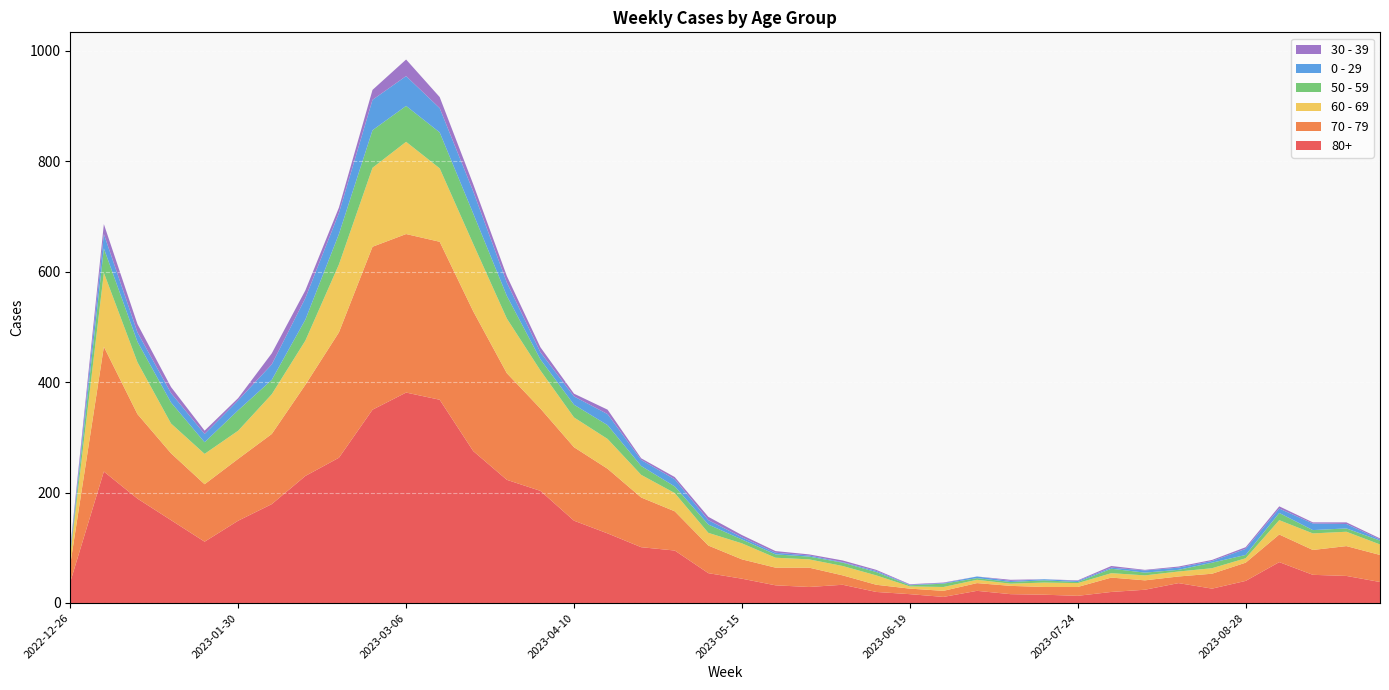

Reading left to right, list all the values displayed in this chart.

80+: 2022-12-26=38	2023-01-02=238	2023-01-09=189	2023-01-16=150	2023-01-23=111	2023-01-30=149	2023-02-06=179	2023-02-13=230	2023-02-20=263	2023-02-27=350	2023-03-06=381	2023-03-13=368	2023-03-20=275	2023-03-27=223	2023-04-03=203	2023-04-10=149	2023-04-17=126	2023-04-24=101	2023-05-01=95	2023-05-08=54	2023-05-15=44	2023-05-22=32	2023-05-29=29	2023-06-05=33	2023-06-12=20	2023-06-19=16	2023-06-26=11	2023-07-03=22	2023-07-10=16	2023-07-17=15	2023-07-24=13	2023-07-31=20	2023-08-07=24	2023-08-14=36	2023-08-21=26	2023-08-28=40	2023-09-04=74	2023-09-11=51	2023-09-18=49	2023-09-25=38
70 - 79: 2022-12-26=32	2023-01-02=226	2023-01-09=153	2023-01-16=121	2023-01-23=104	2023-01-30=112	2023-02-06=127	2023-02-13=165	2023-02-20=227	2023-02-27=295	2023-03-06=287	2023-03-13=286	2023-03-20=253	2023-03-27=193	2023-04-03=149	2023-04-10=133	2023-04-17=117	2023-04-24=90	2023-05-01=71	2023-05-08=50	2023-05-15=35	2023-05-22=32	2023-05-29=35	2023-06-05=17	2023-06-12=13	2023-06-19=10	2023-06-26=11	2023-07-03=14	2023-07-10=15	2023-07-17=14	2023-07-24=16	2023-07-31=26	2023-08-07=17	2023-08-14=12	2023-08-21=27	2023-08-28=33	2023-09-04=50	2023-09-11=45	2023-09-18=54	2023-09-25=49
60 - 69: 2022-12-26=16	2023-01-02=134	2023-01-09=94	2023-01-16=54	2023-01-23=55	2023-01-30=51	2023-02-06=72	2023-02-13=80	2023-02-20=123	2023-02-27=143	2023-03-06=167	2023-03-13=133	2023-03-20=122	2023-03-27=99	2023-04-03=69	2023-04-10=54	2023-04-17=54	2023-04-24=41	2023-05-01=33	2023-05-08=23	2023-05-15=29	2023-05-22=18	2023-05-29=15	2023-06-05=17	2023-06-12=17	2023-06-19=4	2023-06-26=7	2023-07-03=6	2023-07-10=4	2023-07-17=8	2023-07-24=7	2023-07-31=8	2023-08-07=9	2023-08-14=9	2023-08-21=10	2023-08-28=8	2023-09-04=26	2023-09-11=30	2023-09-18=26	2023-09-25=19
50 - 59: 2022-12-26=5	2023-01-02=44	2023-01-09=37	2023-01-16=38	2023-01-23=21	2023-01-30=37	2023-02-06=26	2023-02-13=38	2023-02-20=55	2023-02-27=68	2023-03-06=65	2023-03-13=65	2023-03-20=55	2023-03-27=41	2023-04-03=20	2023-04-10=23	2023-04-17=25	2023-04-24=16	2023-05-01=12	2023-05-08=15	2023-05-15=7	2023-05-22=6	2023-05-29=5	2023-06-05=6	2023-06-12=6	2023-06-19=2	2023-06-26=6	2023-07-03=3	2023-07-10=3	2023-07-17=4	2023-07-24=2	2023-07-31=8	2023-08-07=5	2023-08-14=3	2023-08-21=10	2023-08-28=6	2023-09-04=13	2023-09-11=6	2023-09-18=6	2023-09-25=7
0 - 29: 2022-12-26=4	2023-01-02=26	2023-01-09=17	2023-01-16=17	2023-01-23=15	2023-01-30=18	2023-02-06=28	2023-02-13=39	2023-02-20=38	2023-02-27=55	2023-03-06=54	2023-03-13=44	2023-03-20=40	2023-03-27=24	2023-04-03=13	2023-04-10=15	2023-04-17=20	2023-04-24=11	2023-05-01=13	2023-05-08=8	2023-05-15=4	2023-05-22=3	2023-05-29=2	2023-06-05=1	2023-06-12=2	2023-06-19=1	2023-06-26=1	2023-07-03=3	2023-07-10=2	2023-07-17=2	2023-07-24=2	2023-07-31=2	2023-08-07=4	2023-08-14=4	2023-08-21=3	2023-08-28=11	2023-09-04=8	2023-09-11=12	2023-09-18=8	2023-09-25=2
30 - 39: 2022-12-26=5	2023-01-02=18	2023-01-09=15	2023-01-16=11	2023-01-23=6	2023-01-30=4	2023-02-06=20	2023-02-13=14	2023-02-20=10	2023-02-27=18	2023-03-06=30	2023-03-13=20	2023-03-20=13	2023-03-27=12	2023-04-03=9	2023-04-10=5	2023-04-17=8	2023-04-24=3	2023-05-01=4	2023-05-08=6	2023-05-15=4	2023-05-22=3	2023-05-29=2	2023-06-05=3	2023-06-12=2	2023-06-19=1	2023-06-26=1	2023-07-03=0	2023-07-10=2	2023-07-17=0	2023-07-24=1	2023-07-31=3	2023-08-07=1	2023-08-14=2	2023-08-21=2	2023-08-28=3	2023-09-04=4	2023-09-11=2	2023-09-18=3	2023-09-25=2